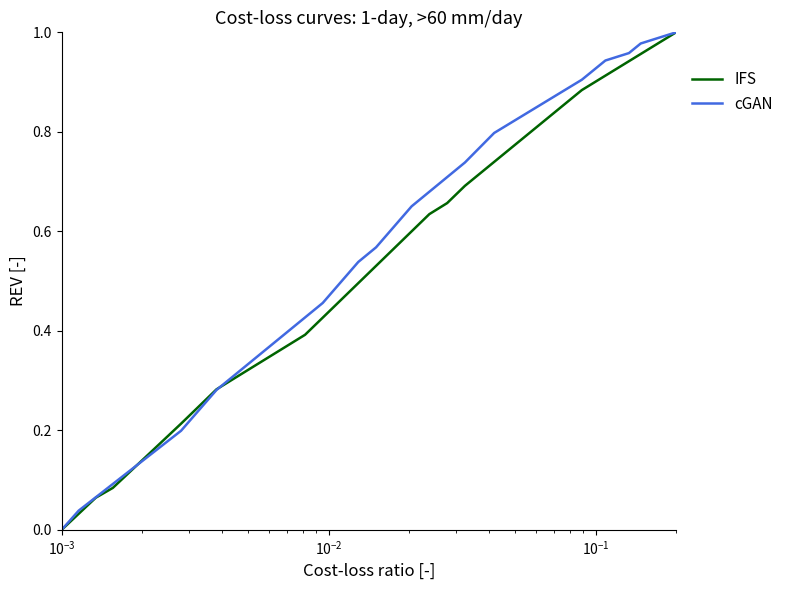

Does the chart have visible grid lines?

No